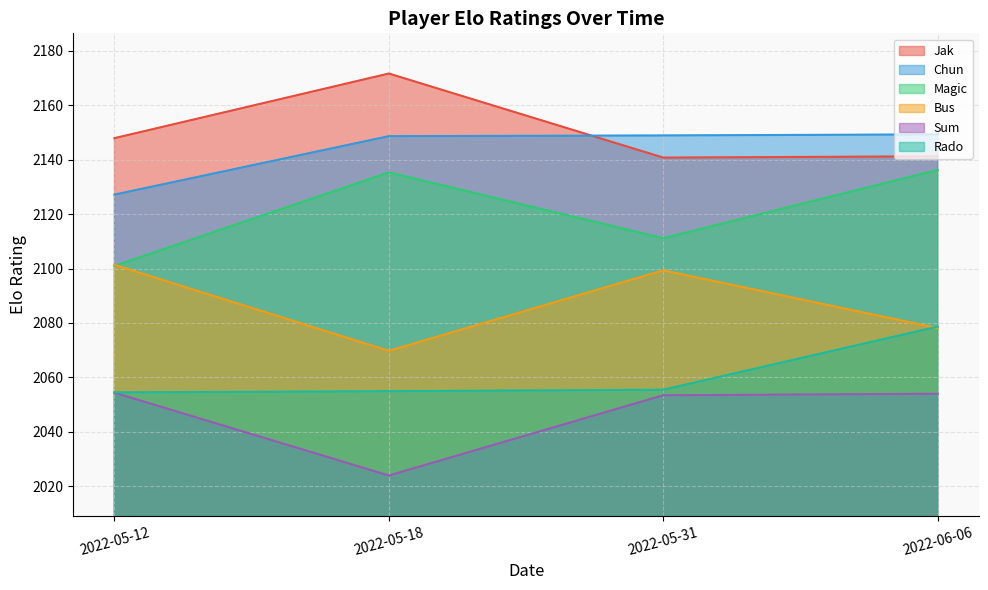

At which category is the sum across all series the highest?

2022-06-06